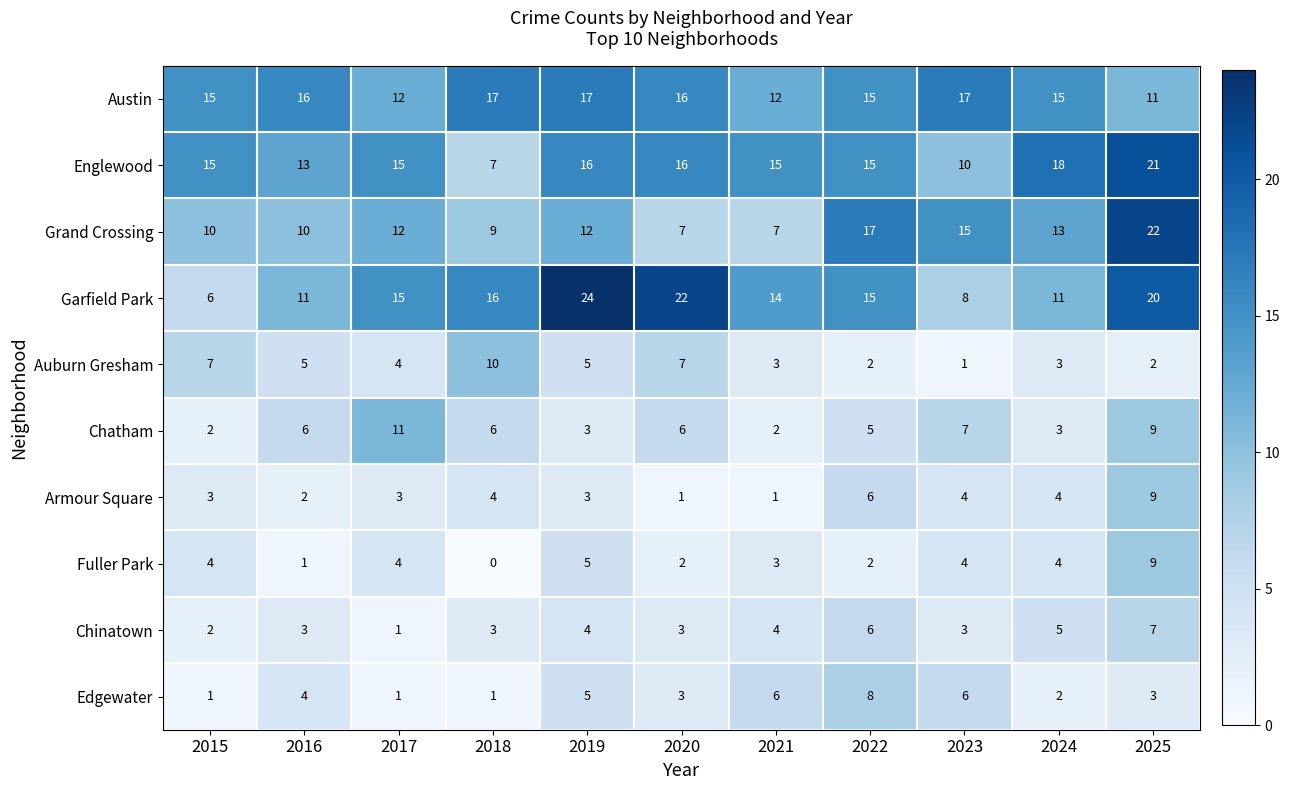

What is the difference between the highest and lowest values at 2017?

14